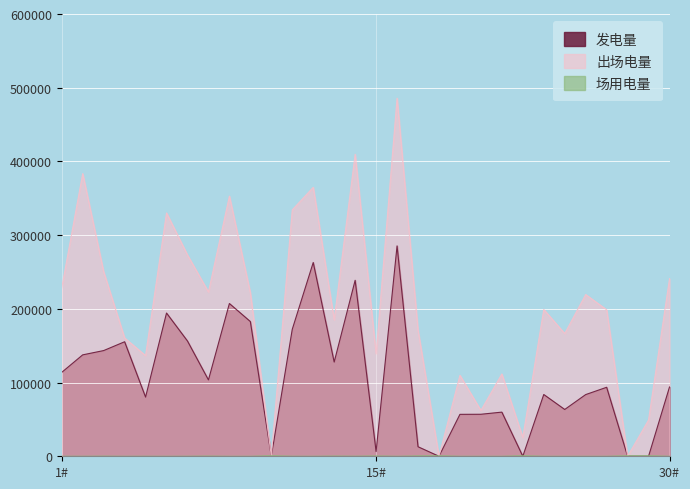

What is the label of the 30th point from the right?

1#